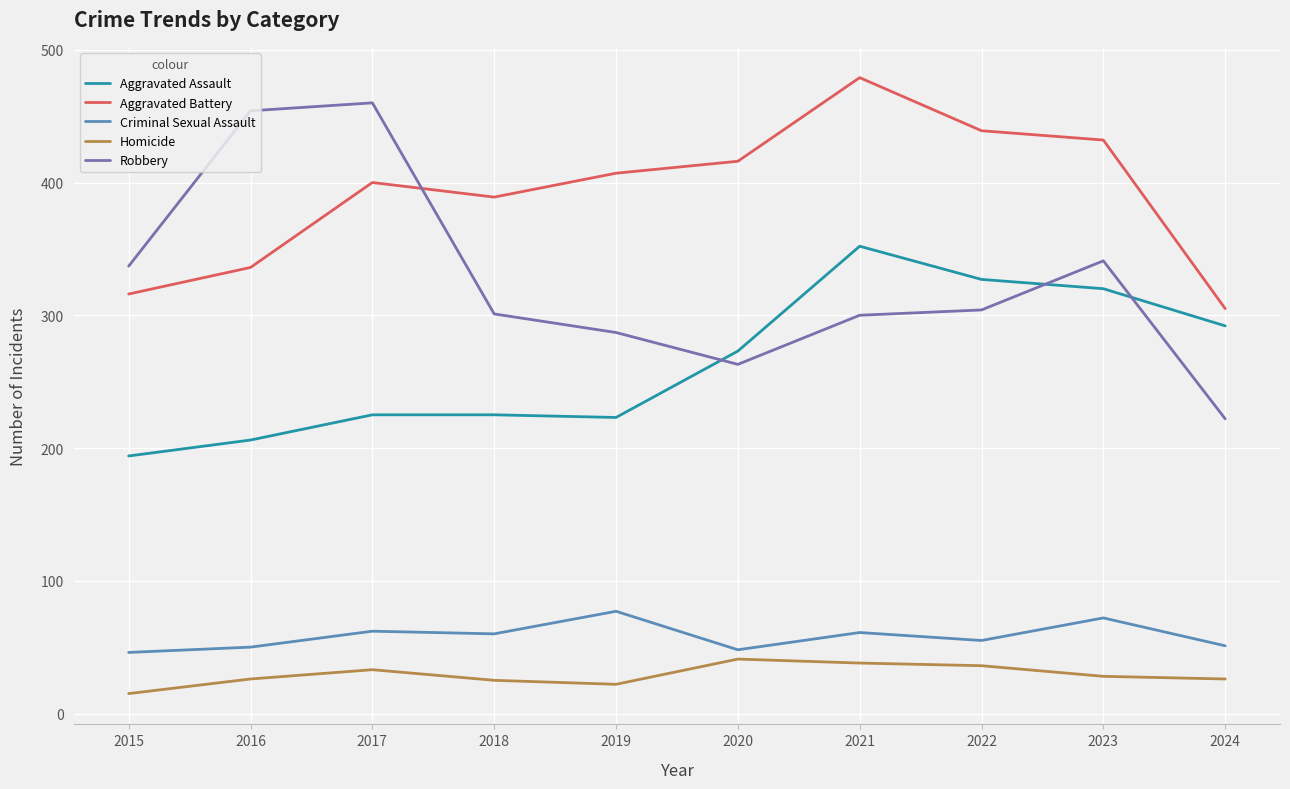

True or false: Robbery has a value of 557 at 2023.

False